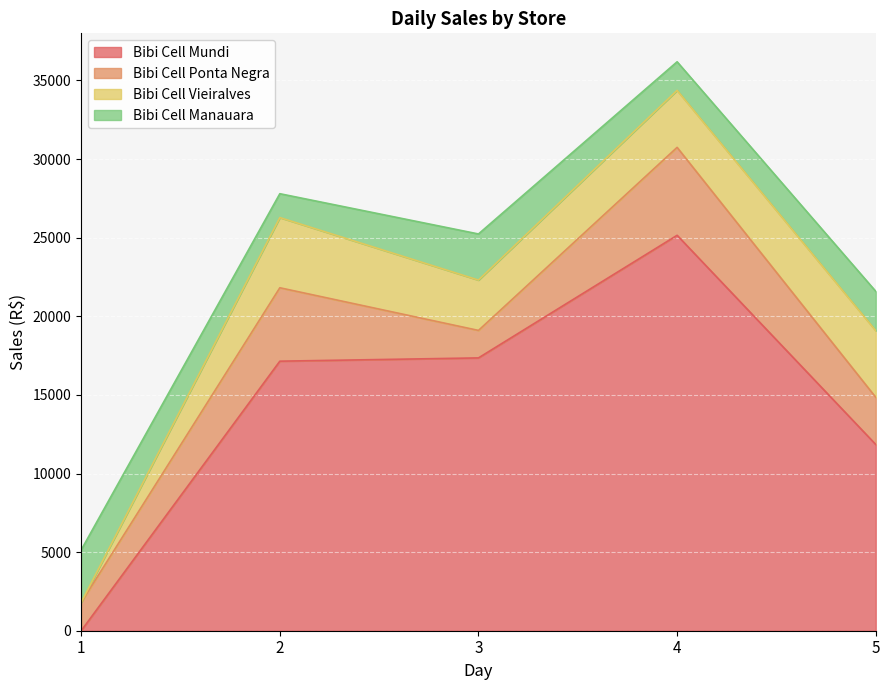

Which series has the largest range (max minus min)?

Bibi Cell Mundi